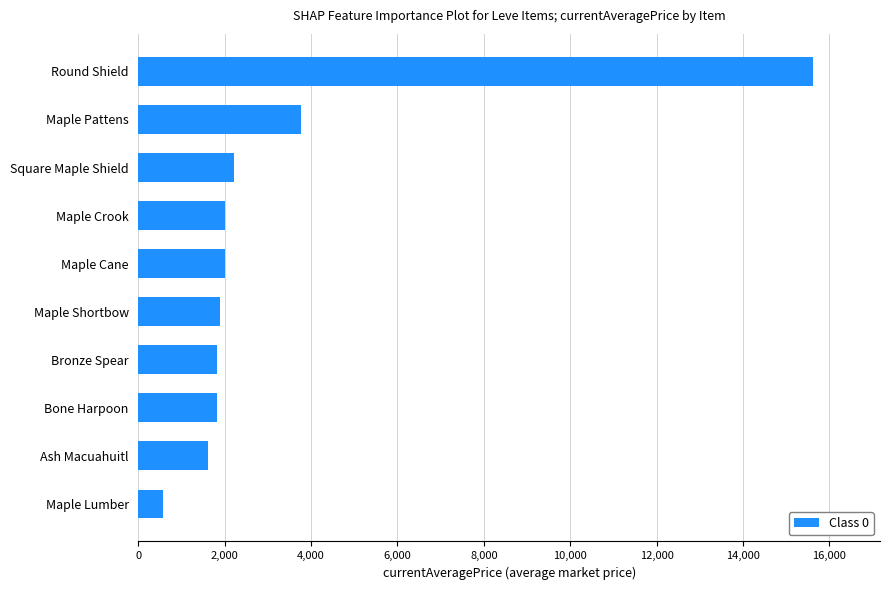

At which category does the chart reach its peak across all series?

Round Shield